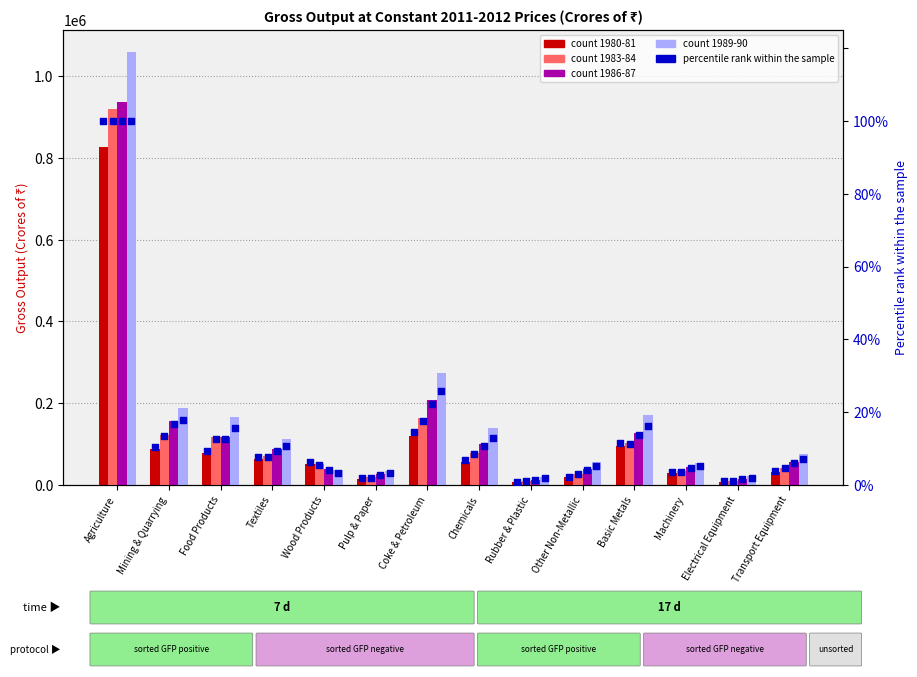

Between Pulp & Paper and Textiles, which is larger?

Textiles